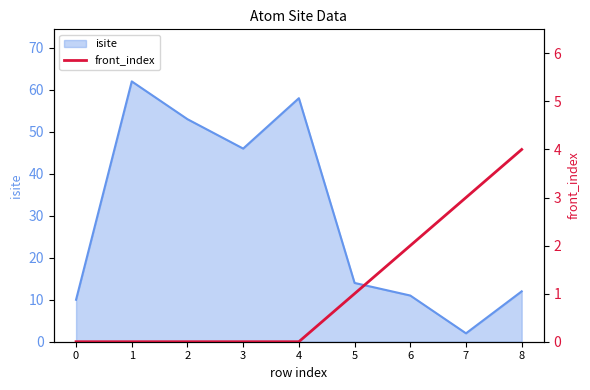

Is it true that isite equals 21 at 8?

False